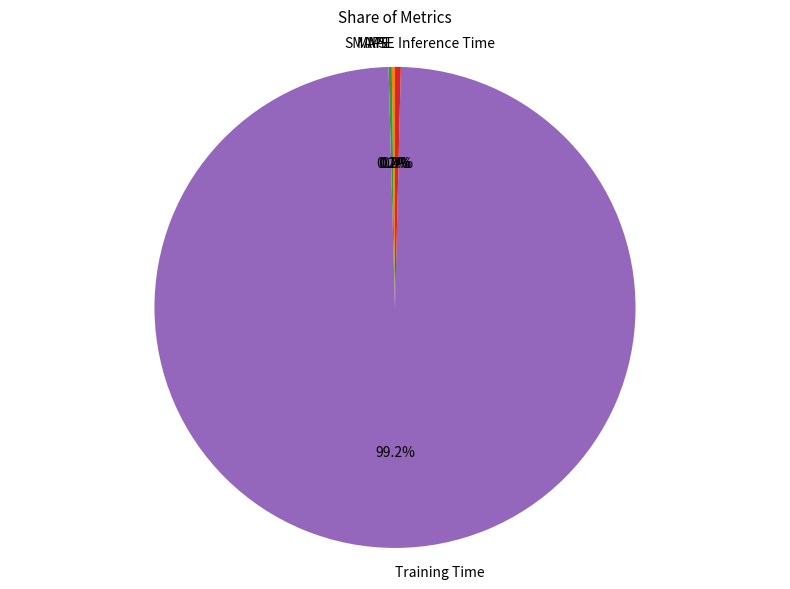

Combined, what portion of the pie is Inference Time and Training Time?

99.6%